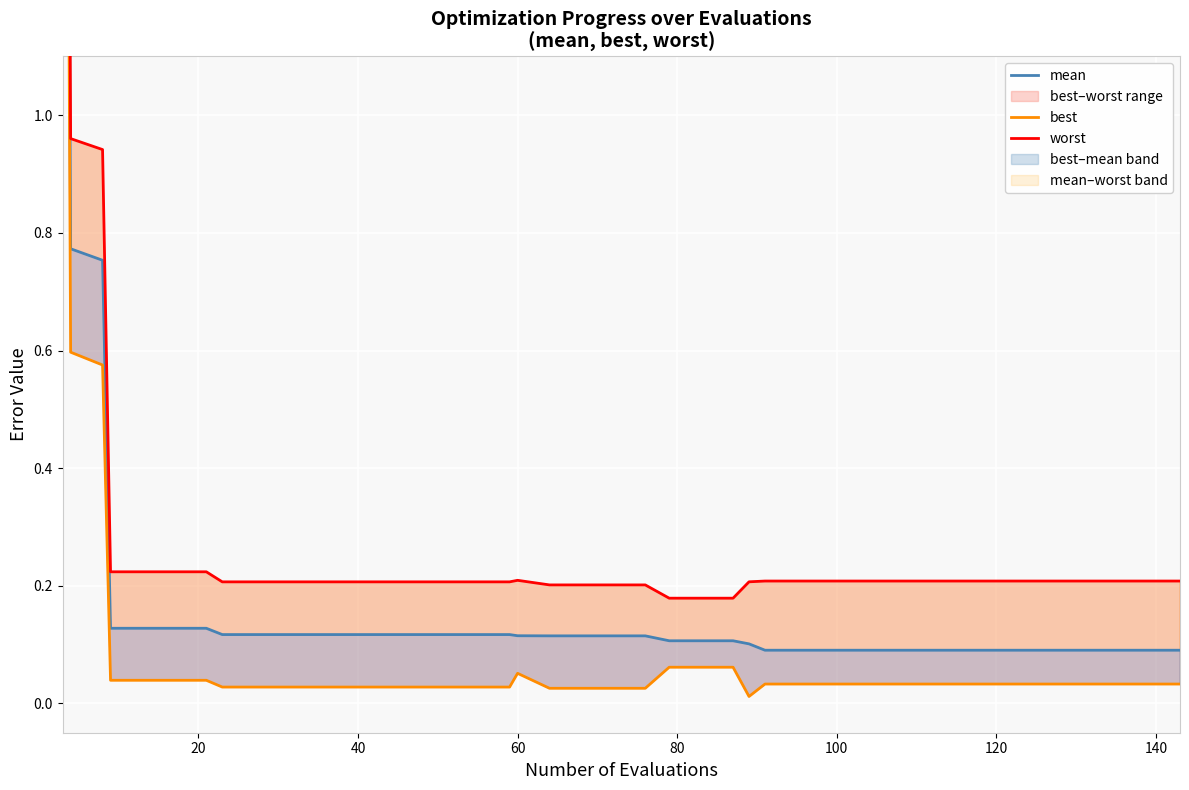

What is the average value of the worst series?

0.3